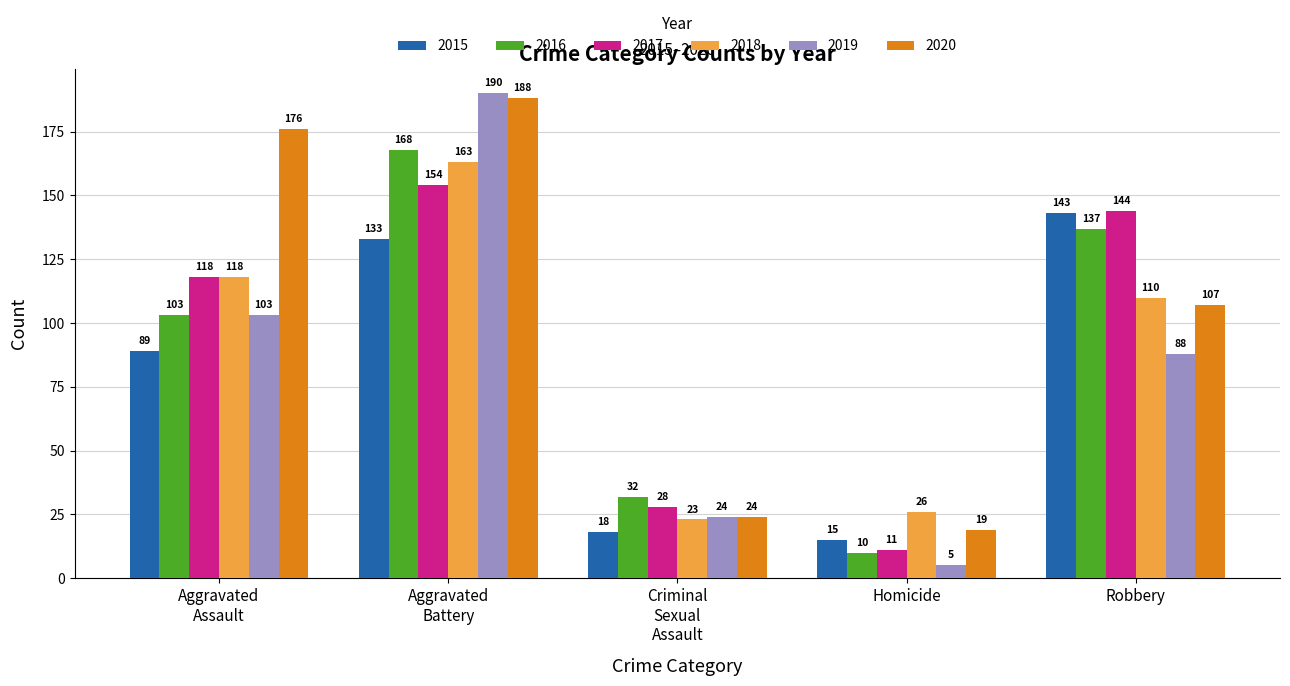

List the labels in order of 2016 value, largest first.

Aggravated
Battery, Robbery, Aggravated
Assault, Criminal
Sexual
Assault, Homicide